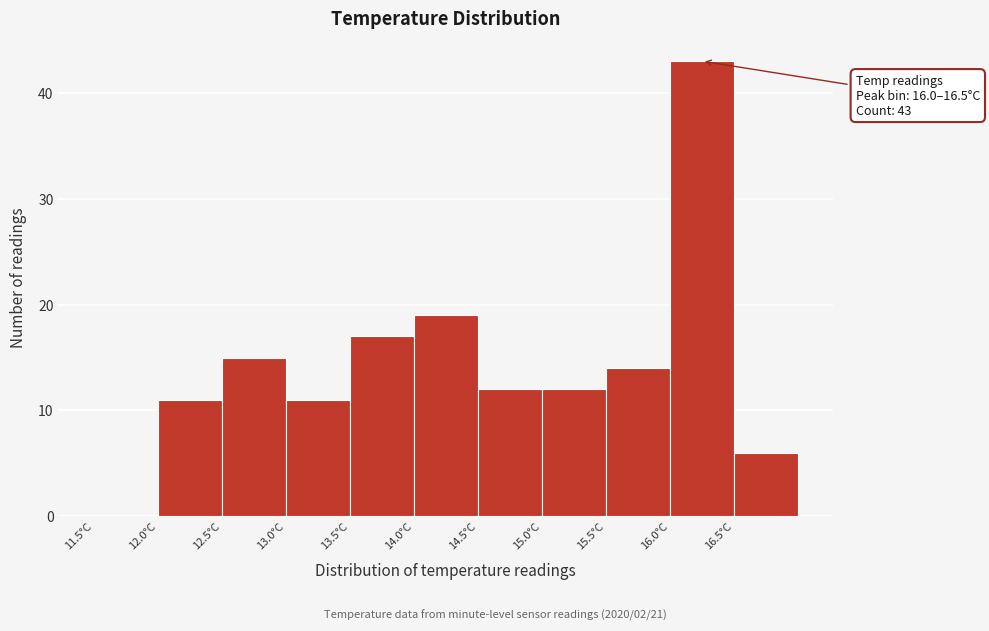

Which range on the x-axis has the tallest bar?

16.0 to 16.5